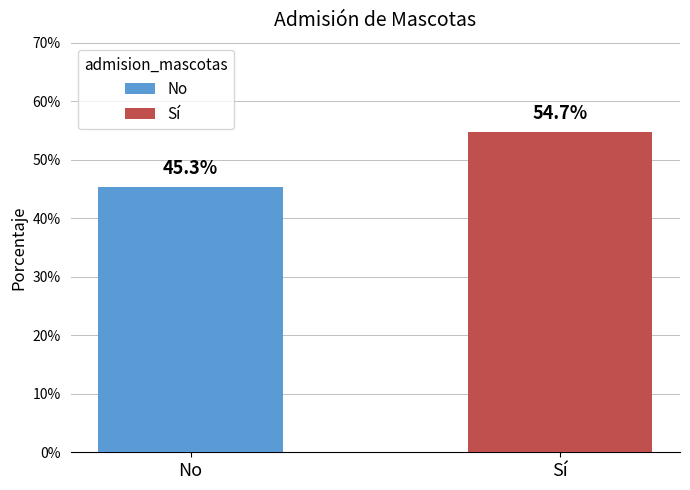

Does the chart contain stacked bars?

No